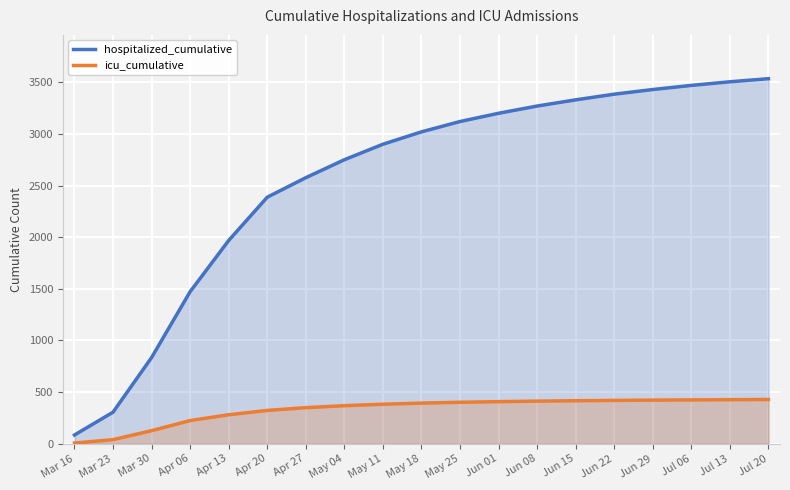

How many categories are shown in the chart?

19